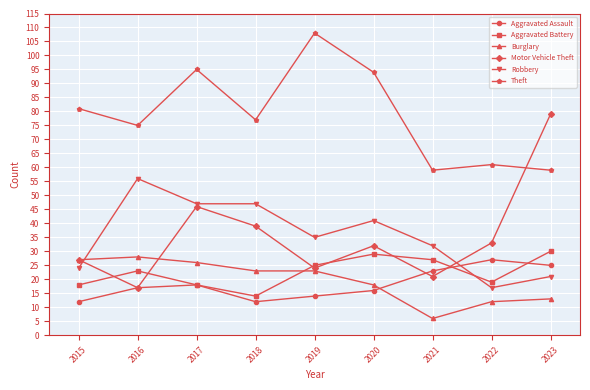

Which series has the largest total across all categories?

Theft